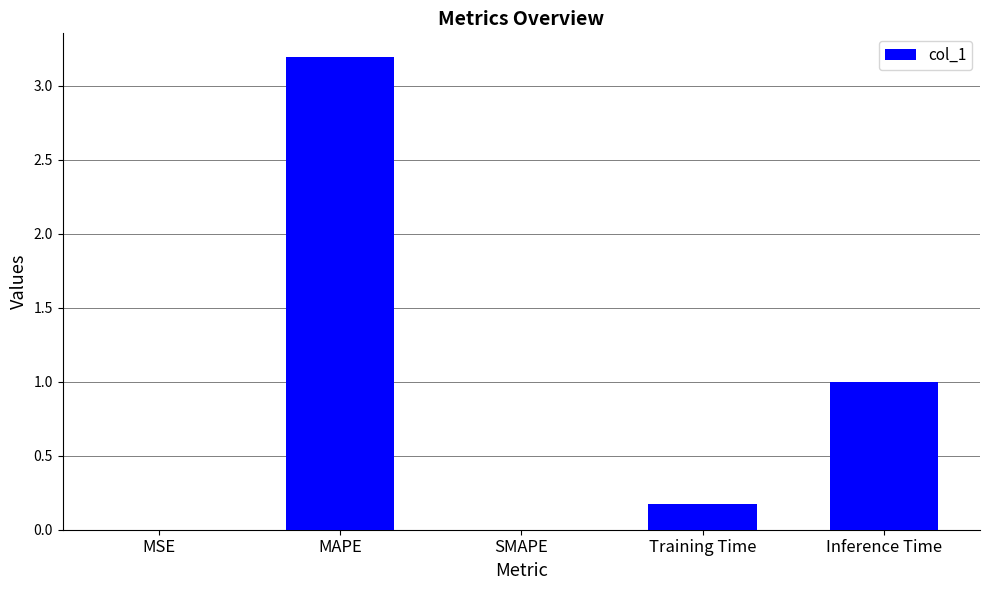

Between Training Time and Inference Time, which is larger?

Inference Time